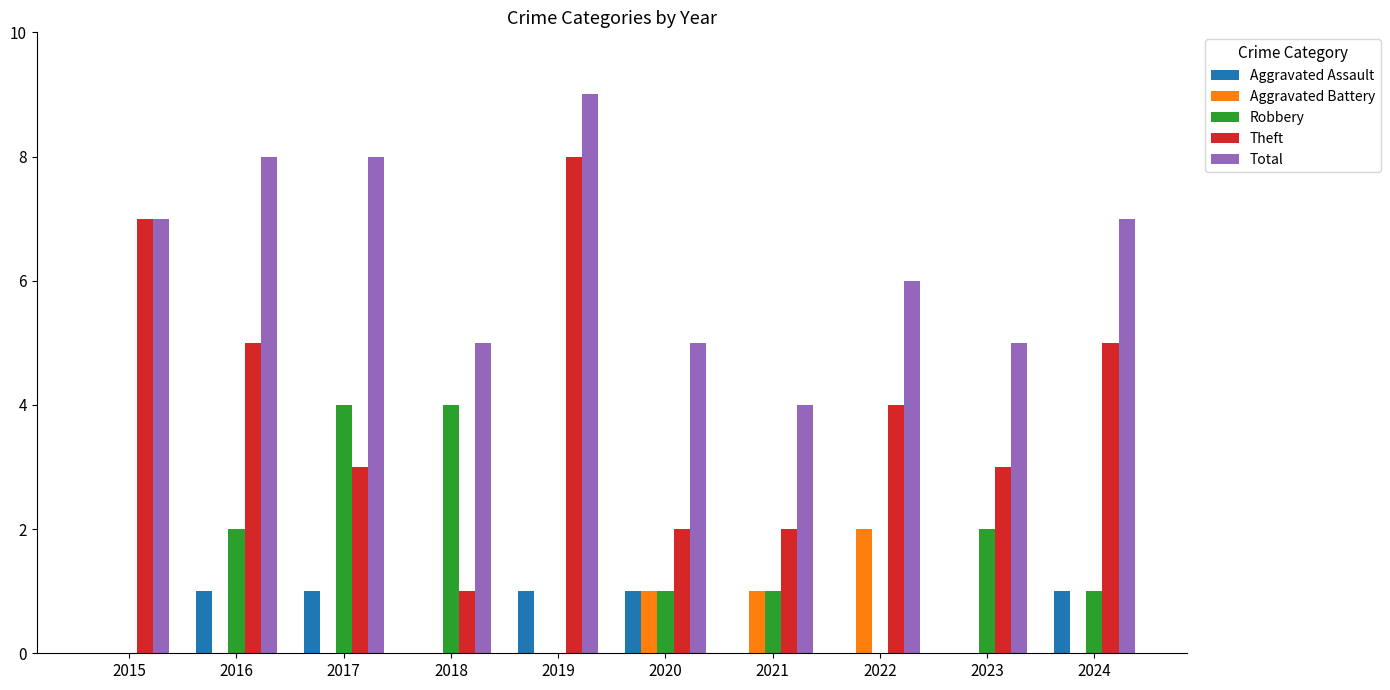

How many data points does each series have?

10